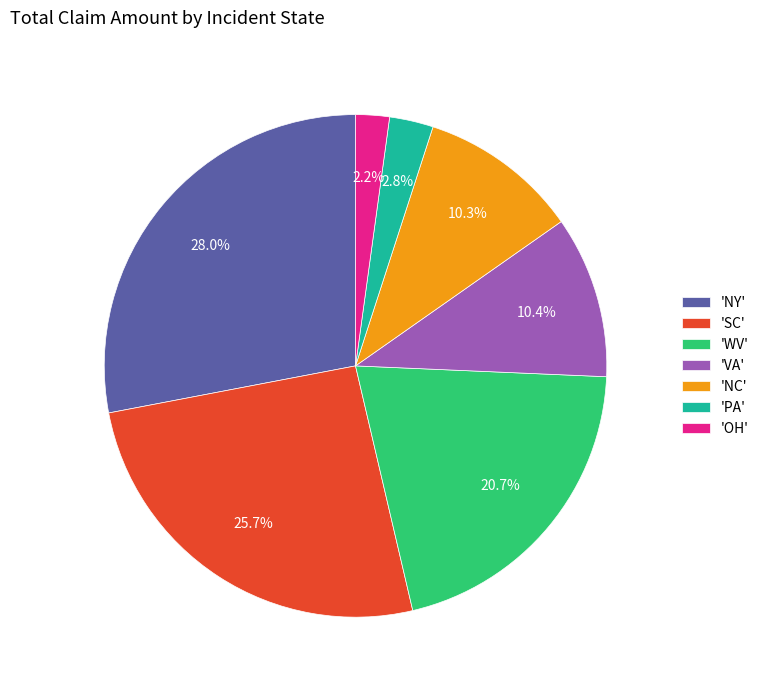

Which has a higher value, 'WV' or 'PA'?

'WV'